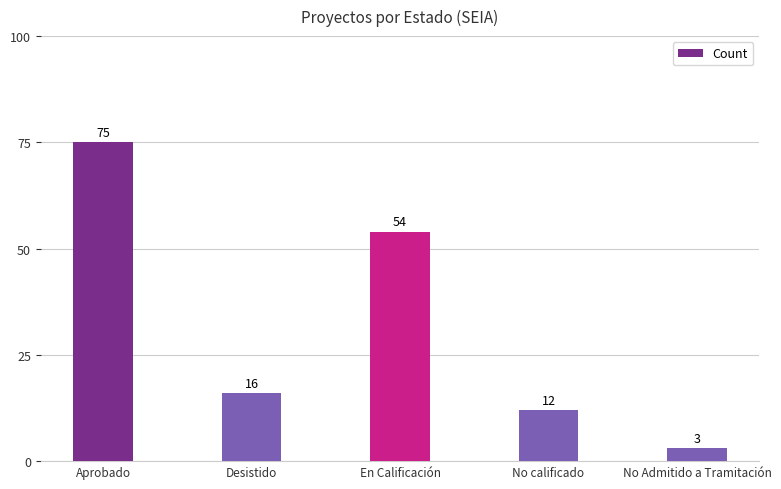

List the labels in order of value, smallest first.

No Admitido a Tramitación, No calificado, Desistido, En Calificación, Aprobado